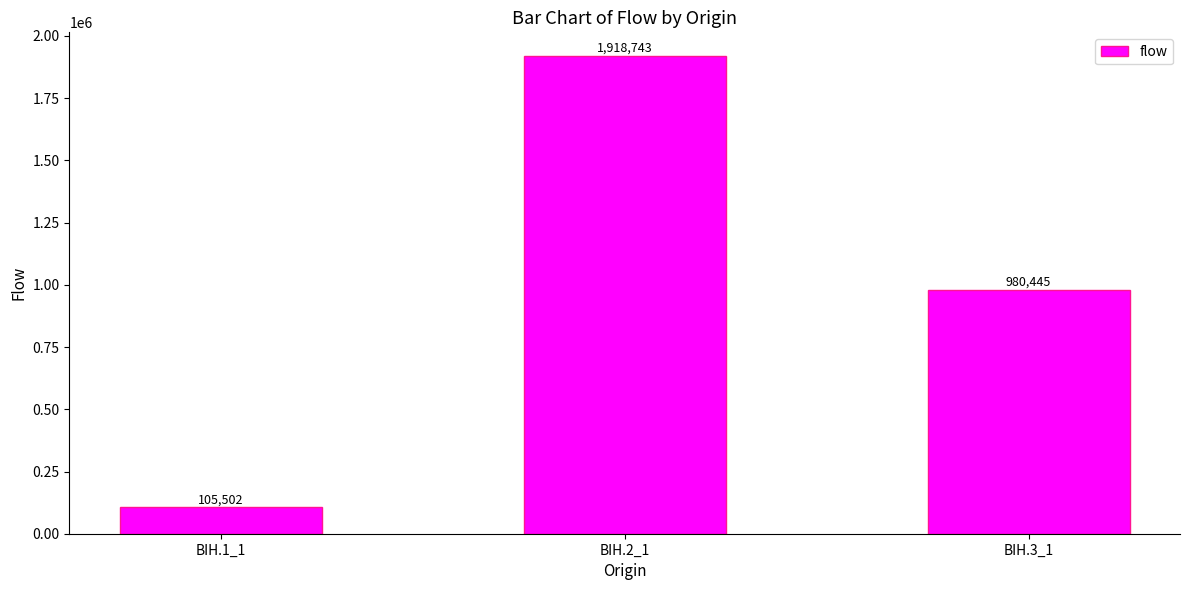

What is the ratio of the value at BIH.2_1 to the value at BIH.1_1?

18.2